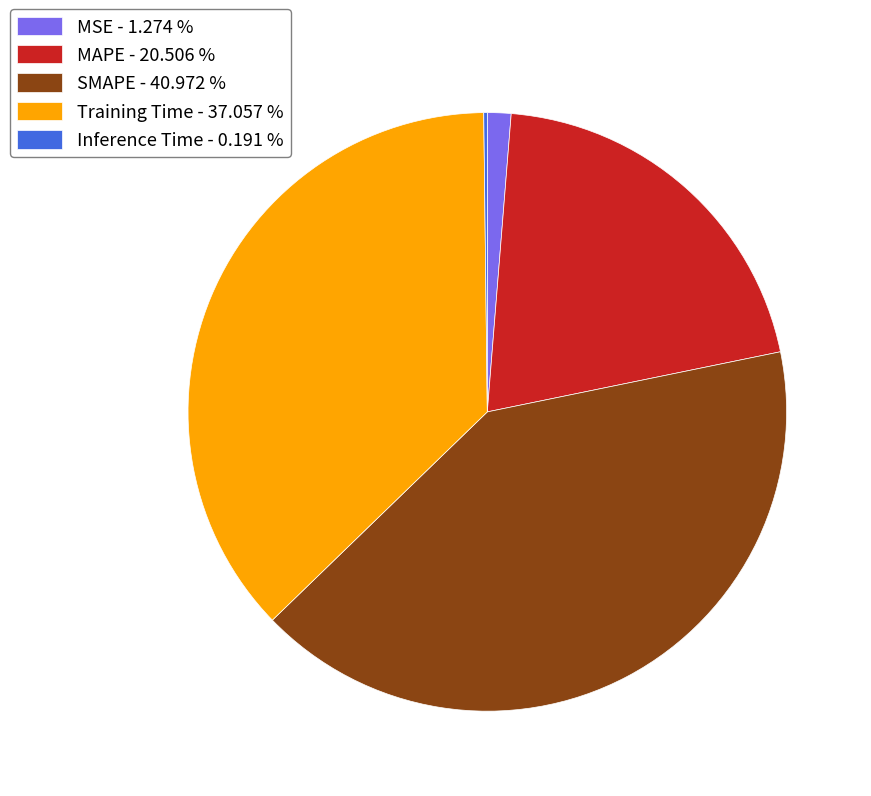

Is it true that MSE is 11% of the pie?

False